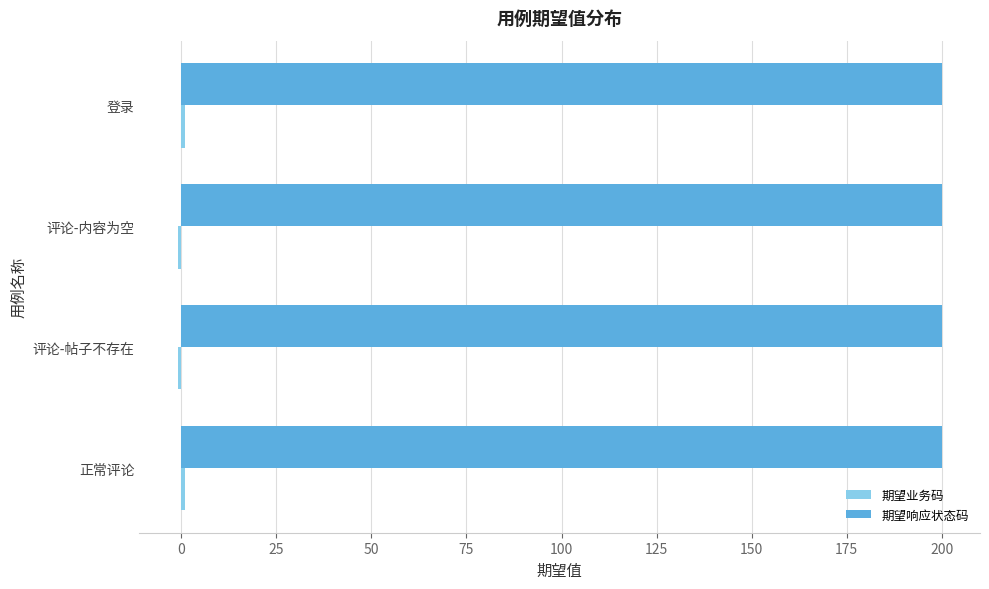

Is it true that 期望响应状态码 equals 314 at 评论-内容为空?

False